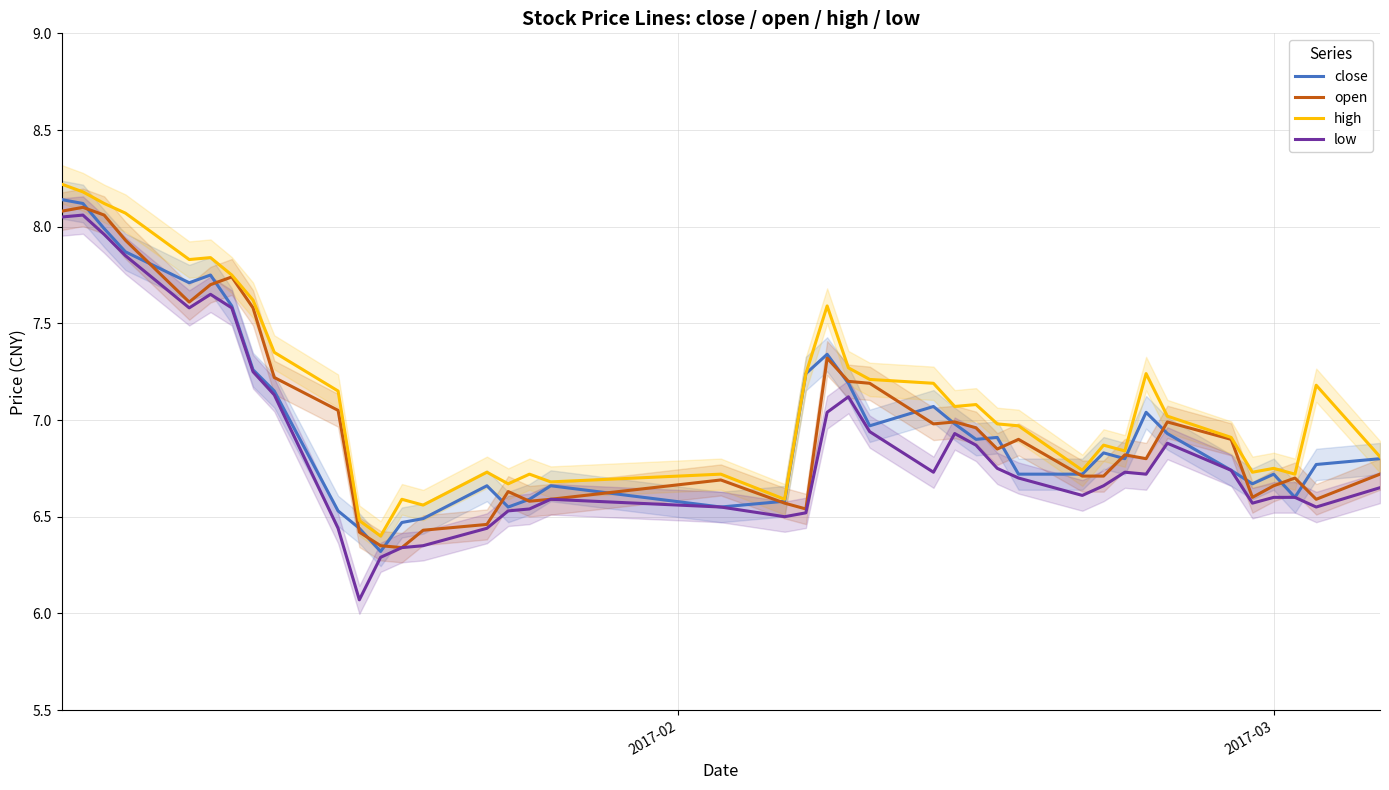

True or false: high and low intersect in this chart.

False